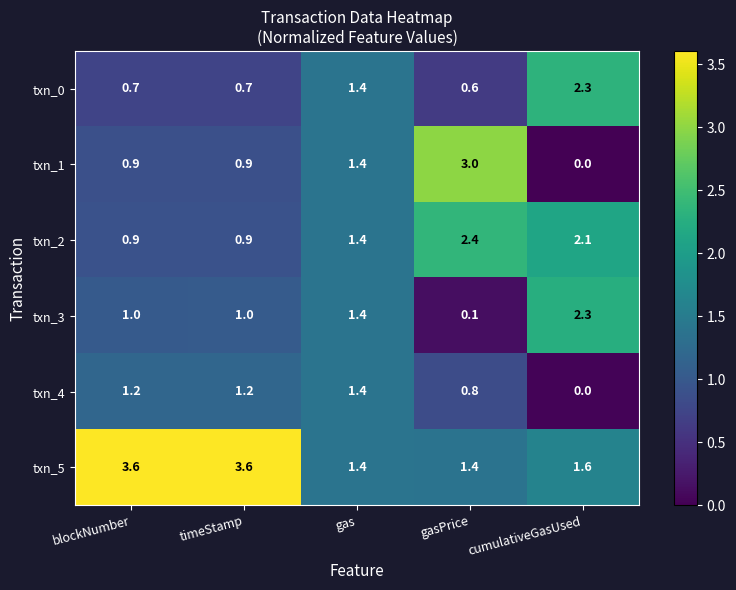

Is it true that txn_5 equals 1.4 at gas?

True